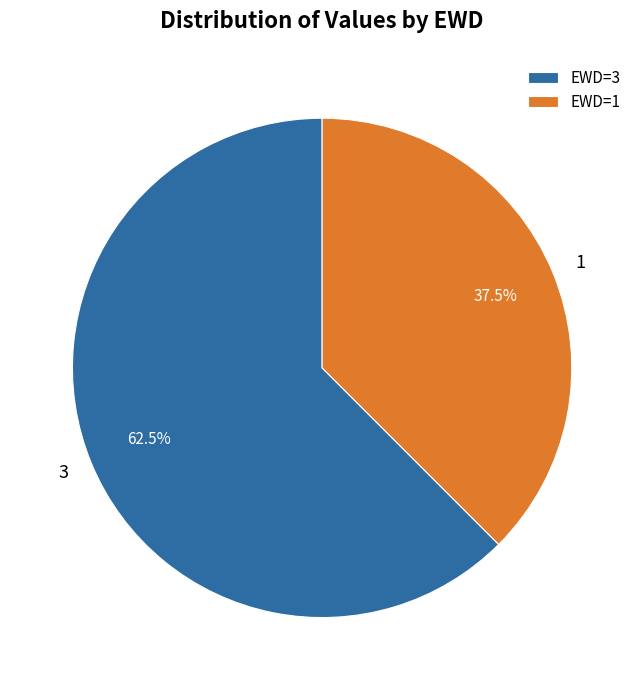

Rank the categories by value from highest to lowest.

3, 1